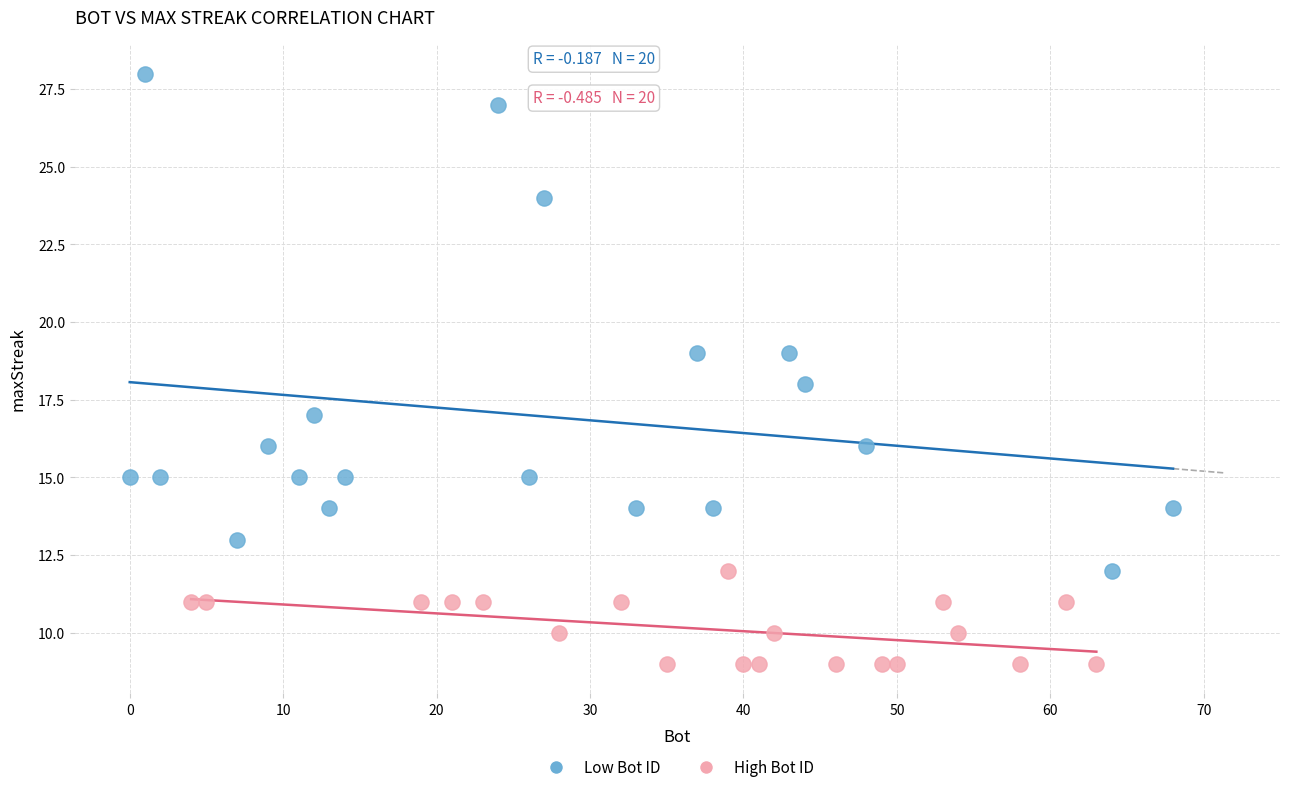

Which series has the largest Y range (max minus min)?

Low Bot ID